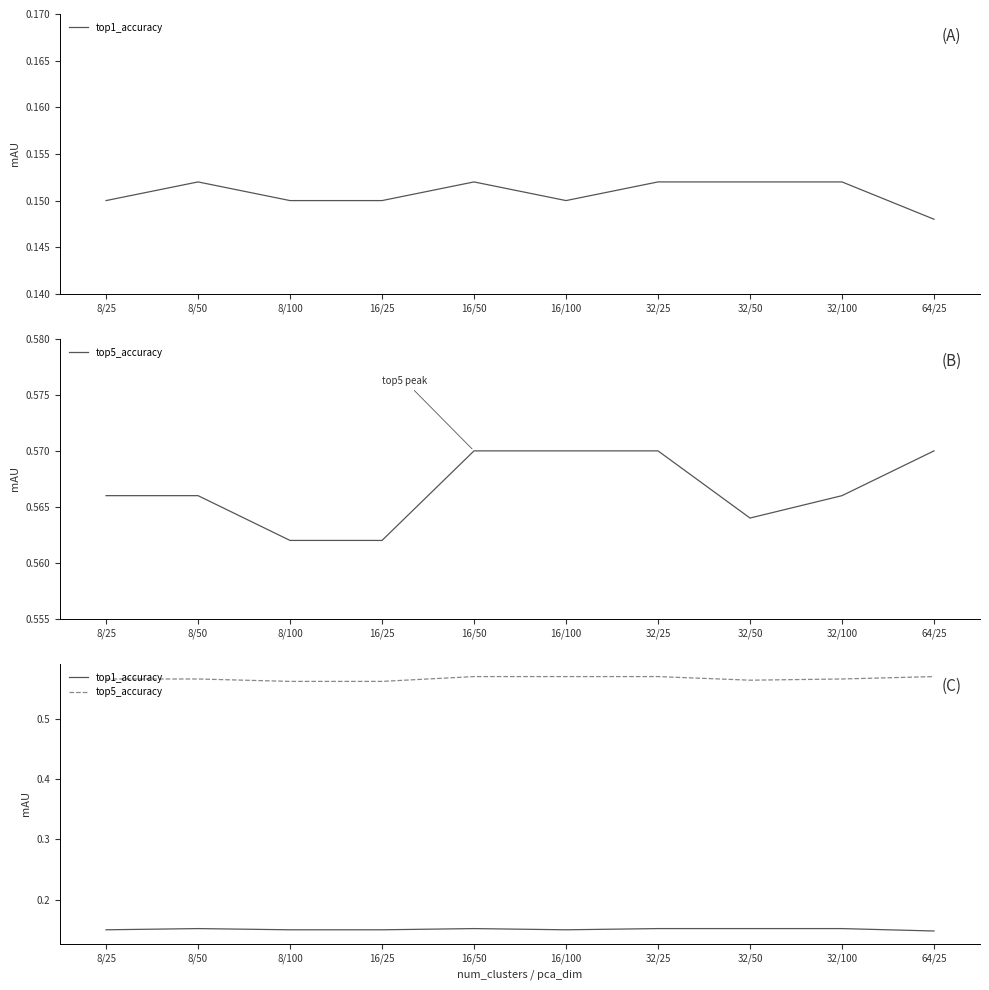

What position from the left is 8/100?

3